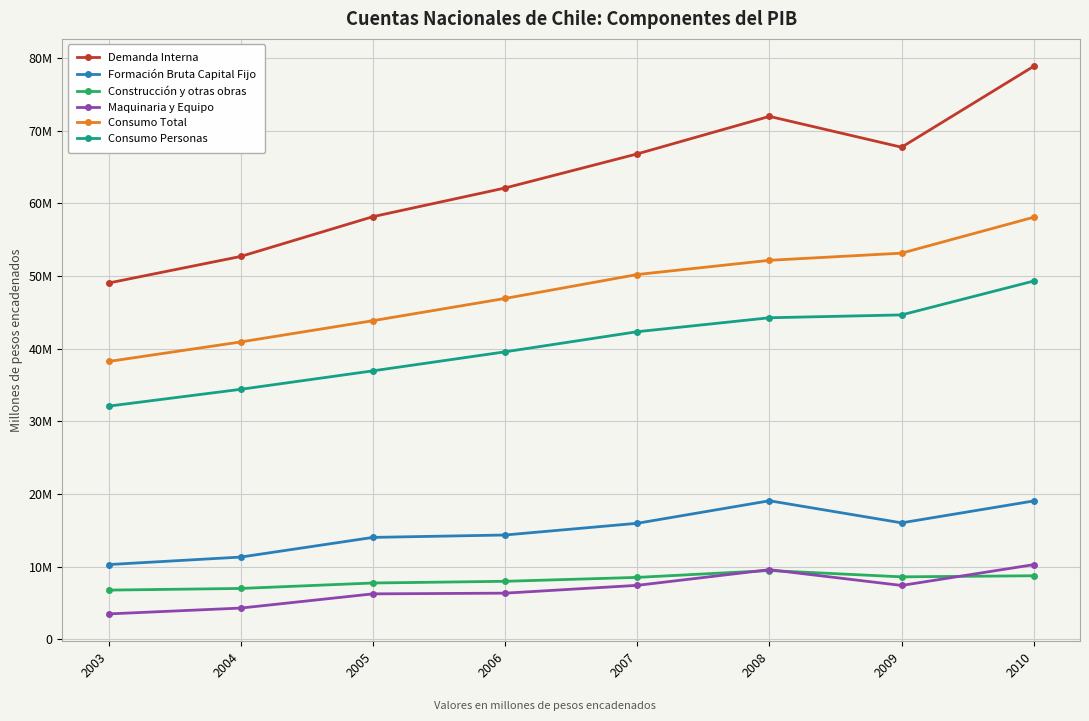

What are all the series names shown in the legend?

Demanda Interna, Formación Bruta Capital Fijo, Construcción y otras obras, Maquinaria y Equipo, Consumo Total, Consumo Personas